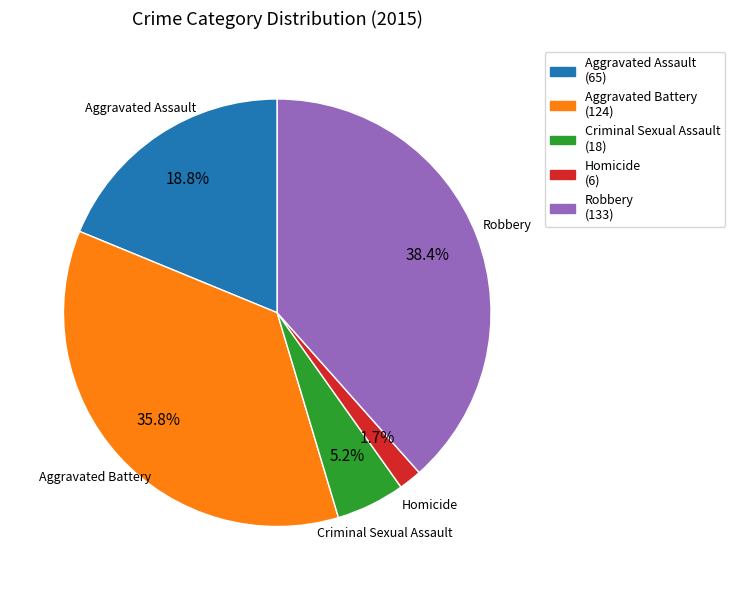

True or false: Aggravated Battery accounts for 47% of the total.

False